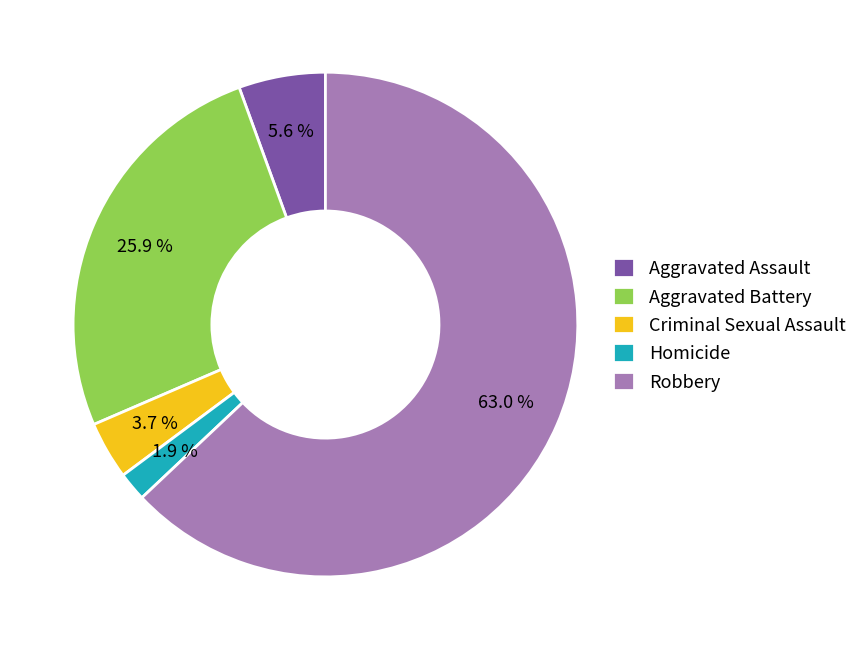

To the nearest percent, what is the difference between the largest and smallest slice percentages?

61%